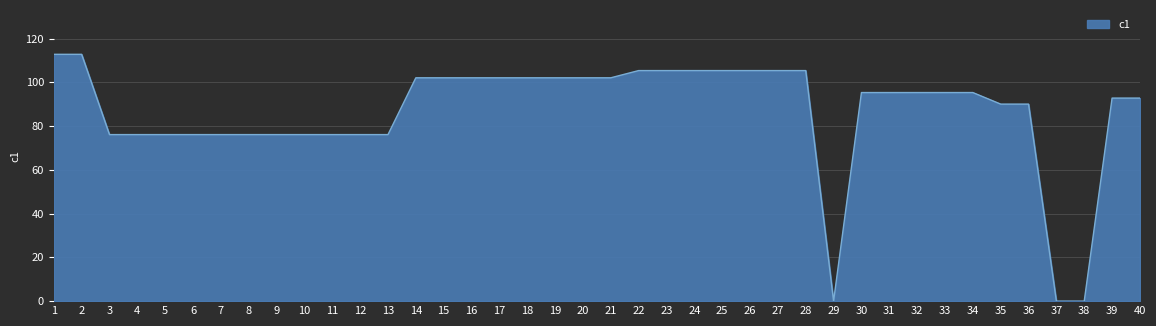

Approximately how many times larger is the value at 2 compared to 13?

1.5